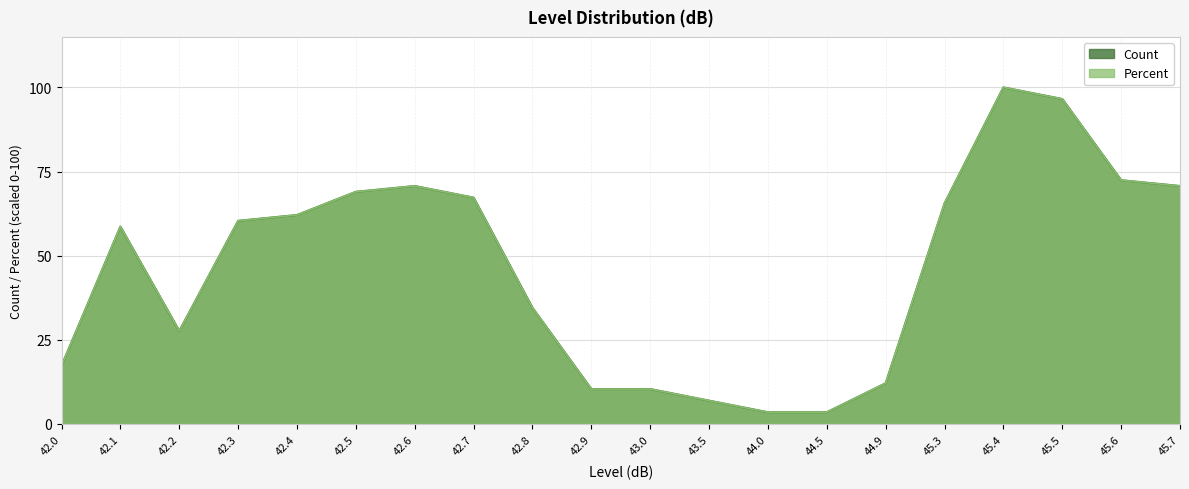

At how many categories does at least one series exceed 54?

11